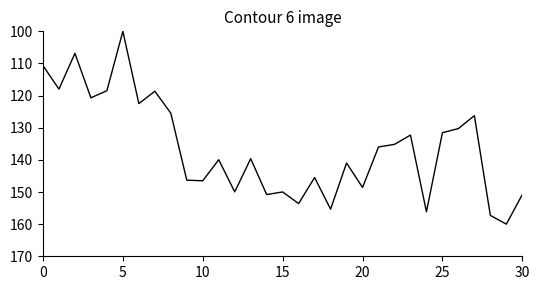

What is the greatest value displayed?

160.0